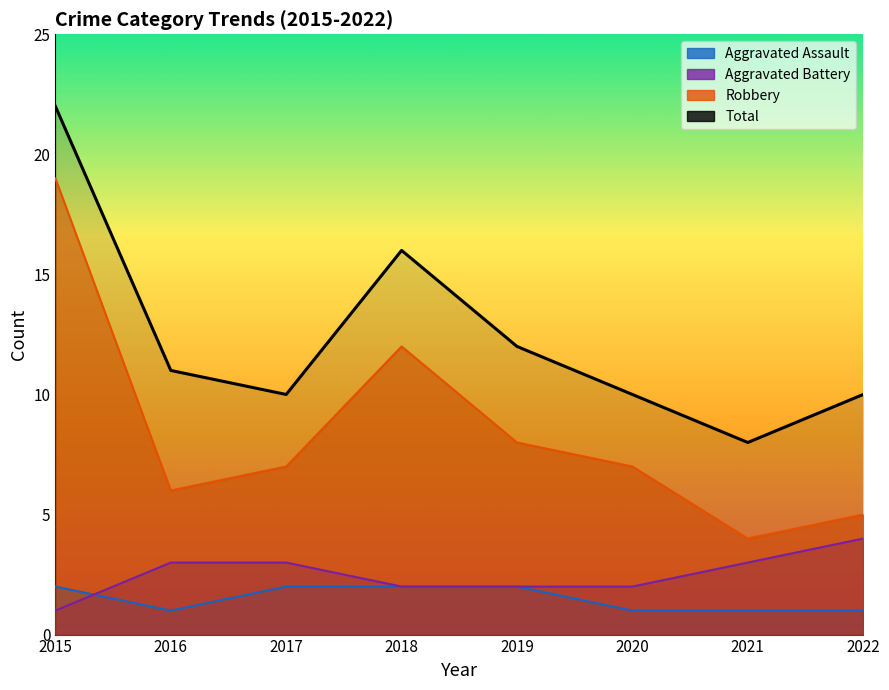

Rank the categories by value from lowest to highest.

2021, 2017, 2020, 2022, 2016, 2019, 2018, 2015